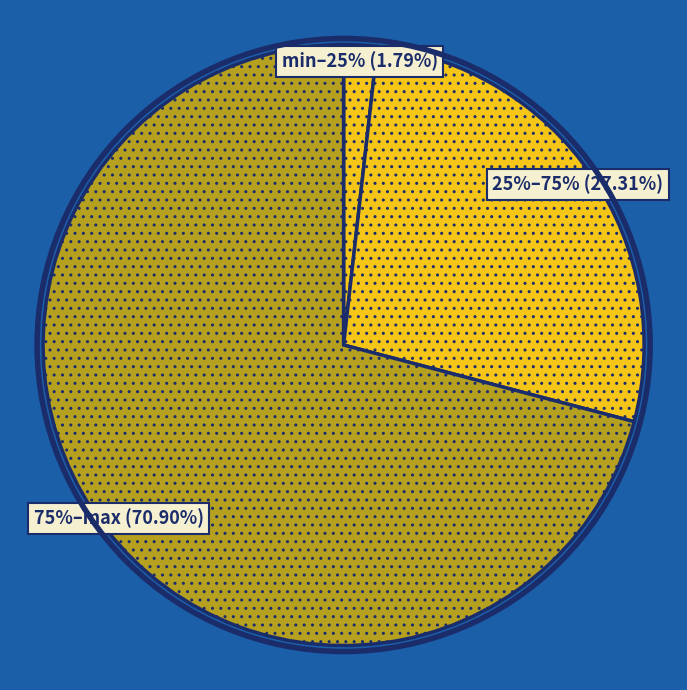

The 75% slice represents 1% of the pie. True or false?

False